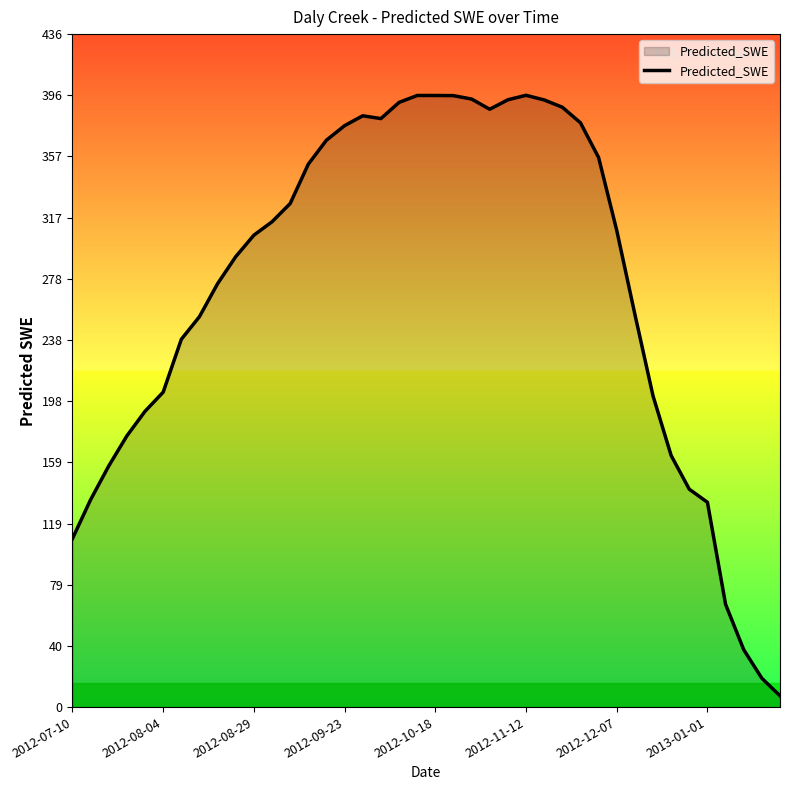

What is the difference between the maximum and minimum values?

389.1